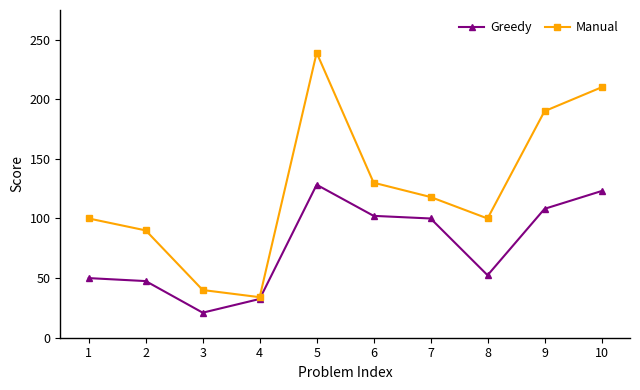

Between 2 and 10, which series saw the biggest shift?

Manual